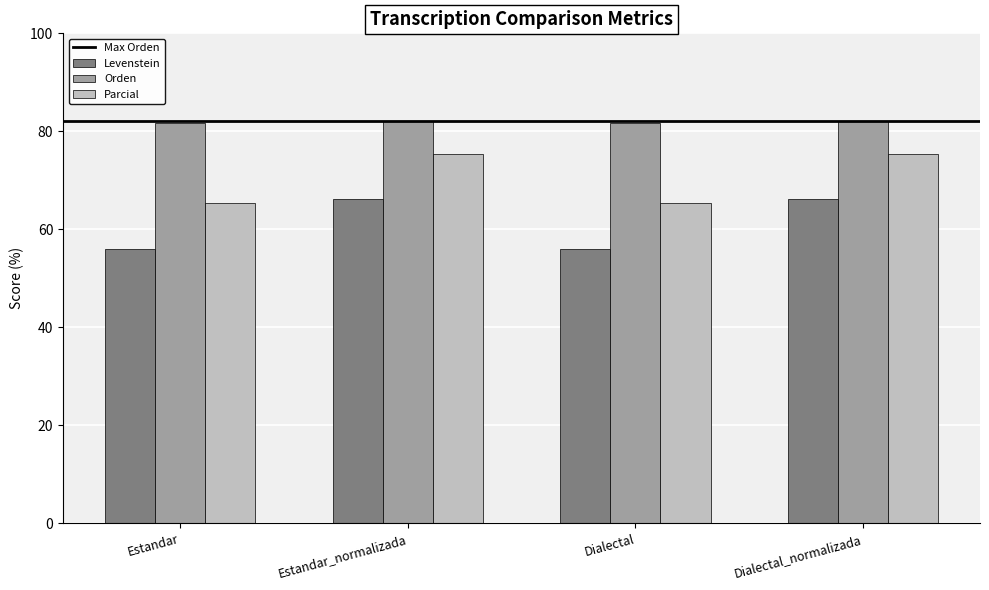

Which series has the largest range (max minus min)?

Levenstein